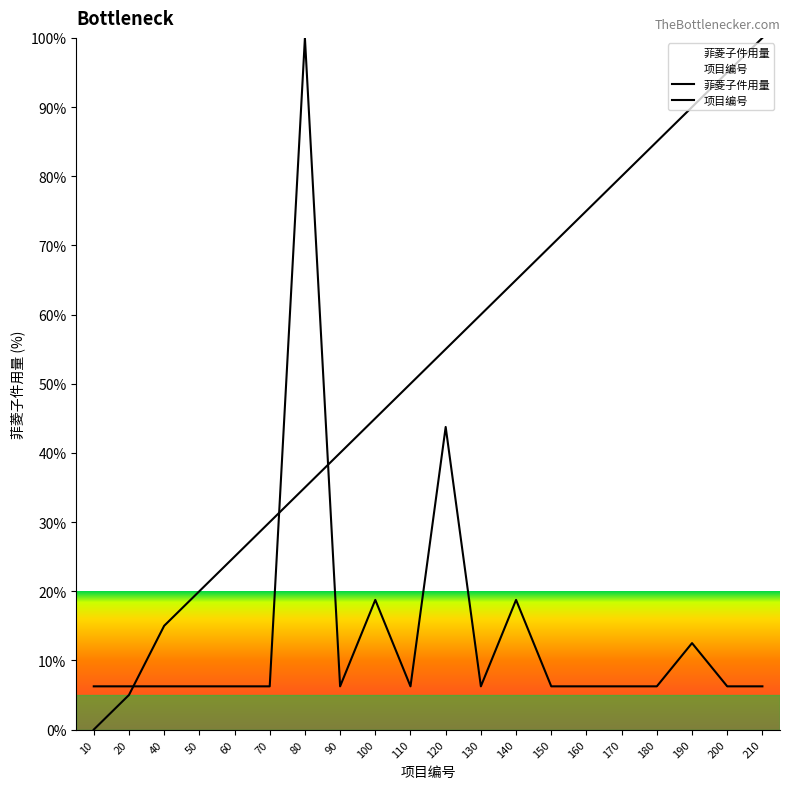

Is it true that 项目编号 equals 127.3 at 170?

False